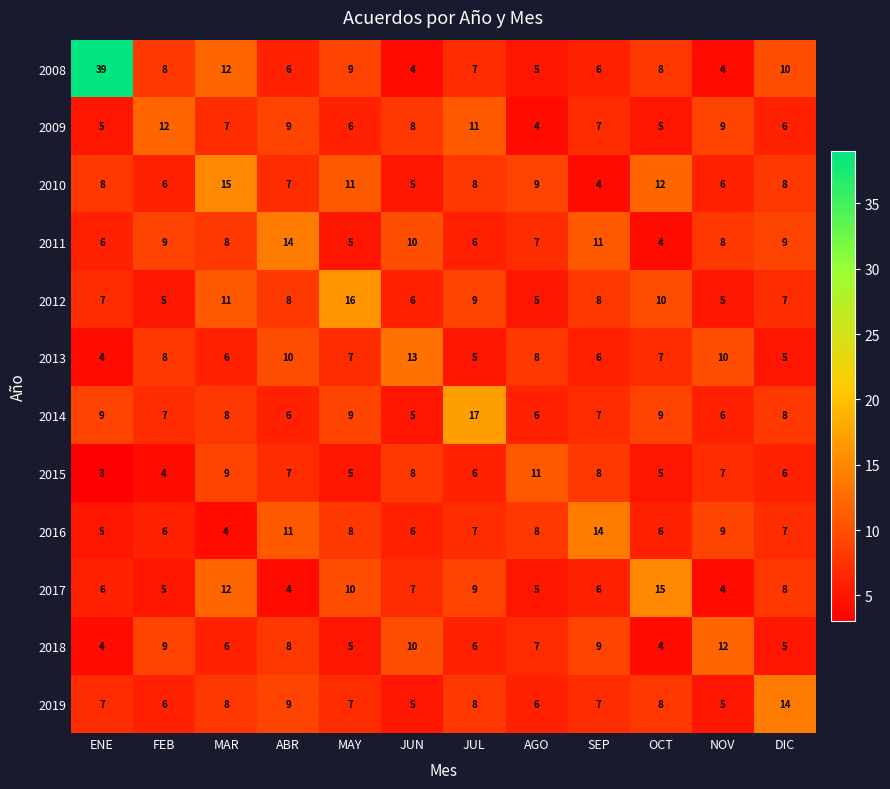

What value does the 2015 series have at MAR?

9